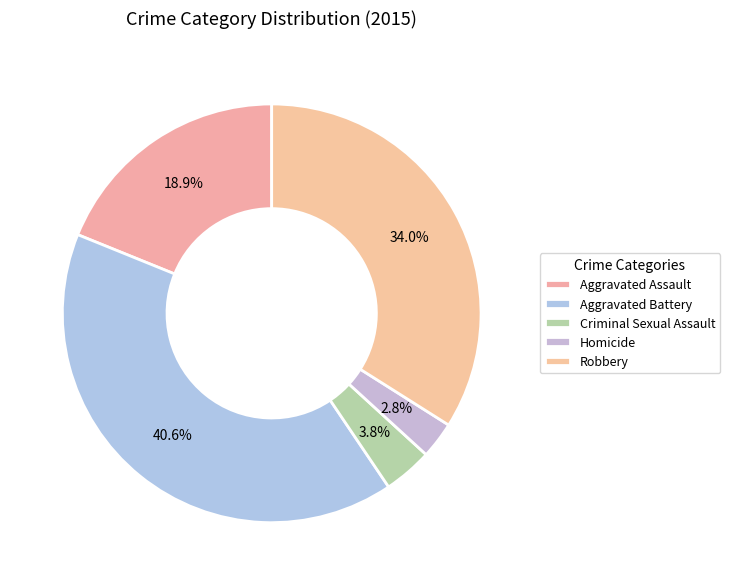

True or false: Homicide accounts for 17% of the total.

False